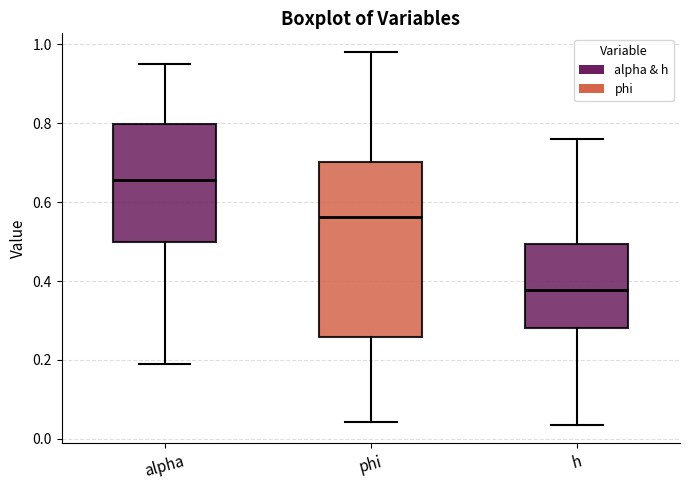

Reading left to right, transcribe this box plot: for each box, give where its median line is, the range the box spans, and where its two whiskers end, as read against the y-axis. The values are not printed on the chart, so give them approximately, as read against the axis.

alpha: median 0.66, box 0.50 to 0.80, whiskers 0.18 to 0.96
phi: median 0.56, box 0.26 to 0.70, whiskers 0.04 to 0.98
h: median 0.38, box 0.28 to 0.50, whiskers 0.04 to 0.76